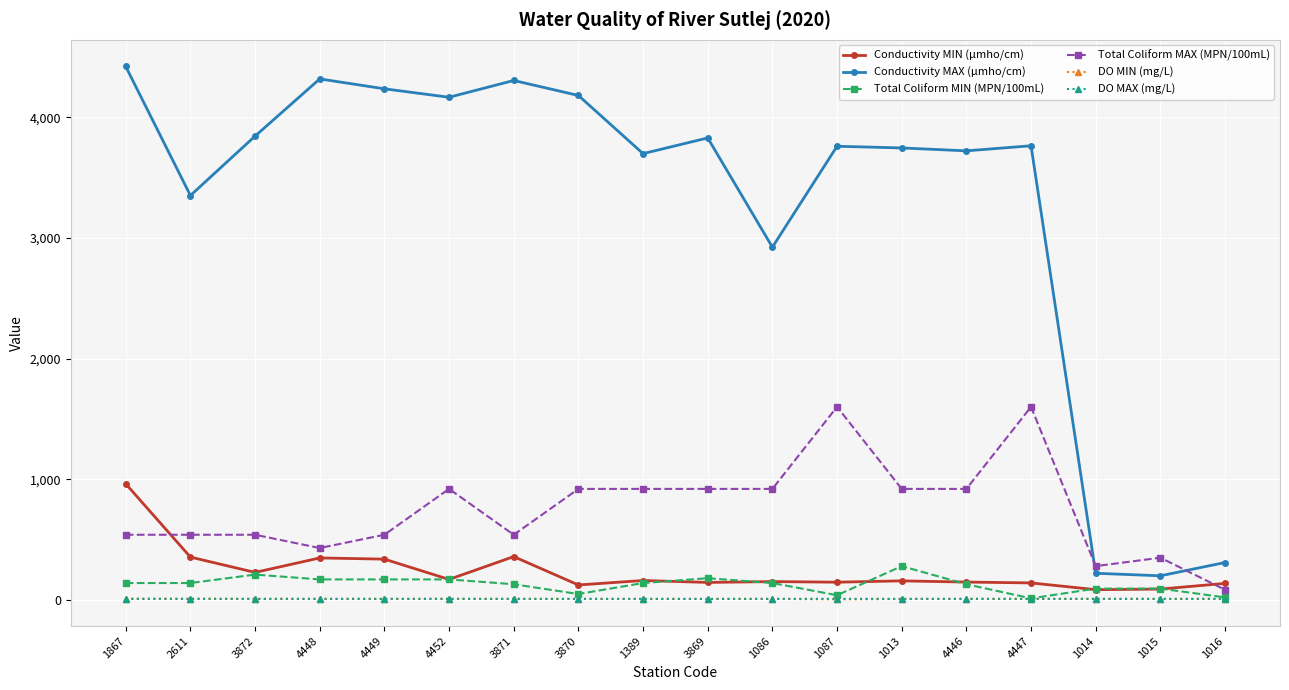

True or false: Total Coliform MIN (MPN/100mL) has more than 0 interior local peaks.

True